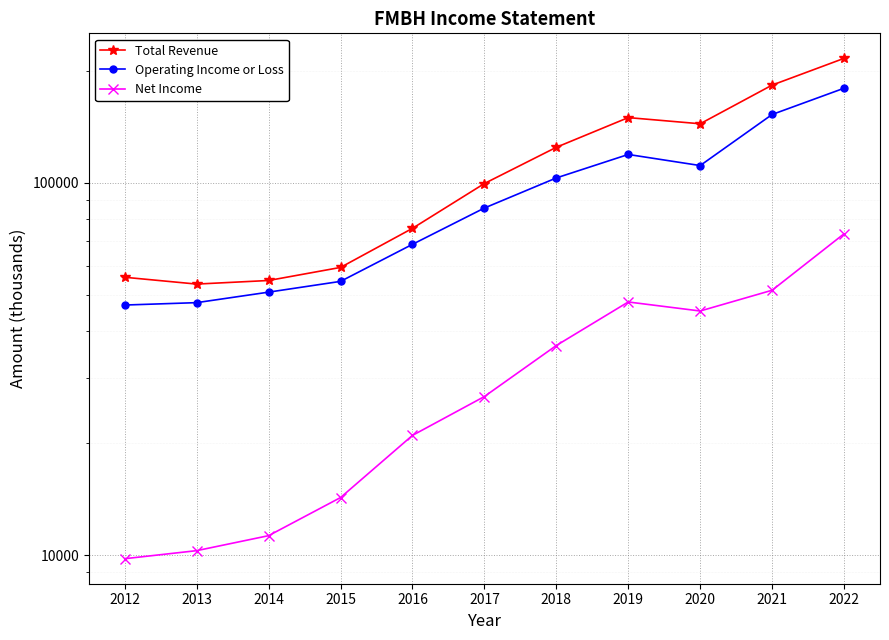

At which category does Operating Income or Loss reach its first local valley?

2020